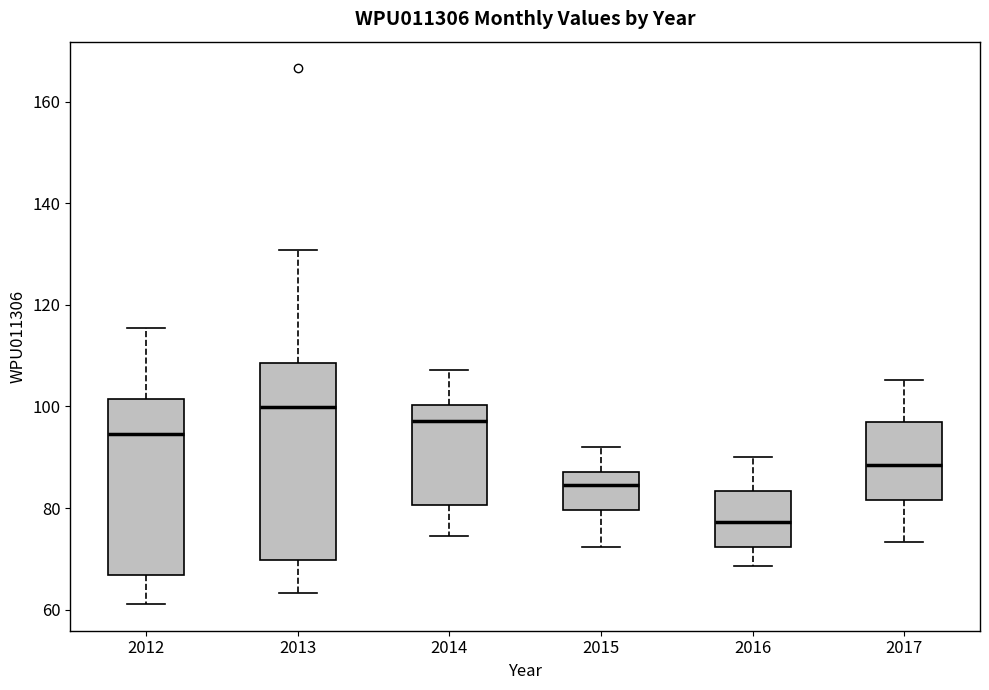

Which box has the highest median line?

2013